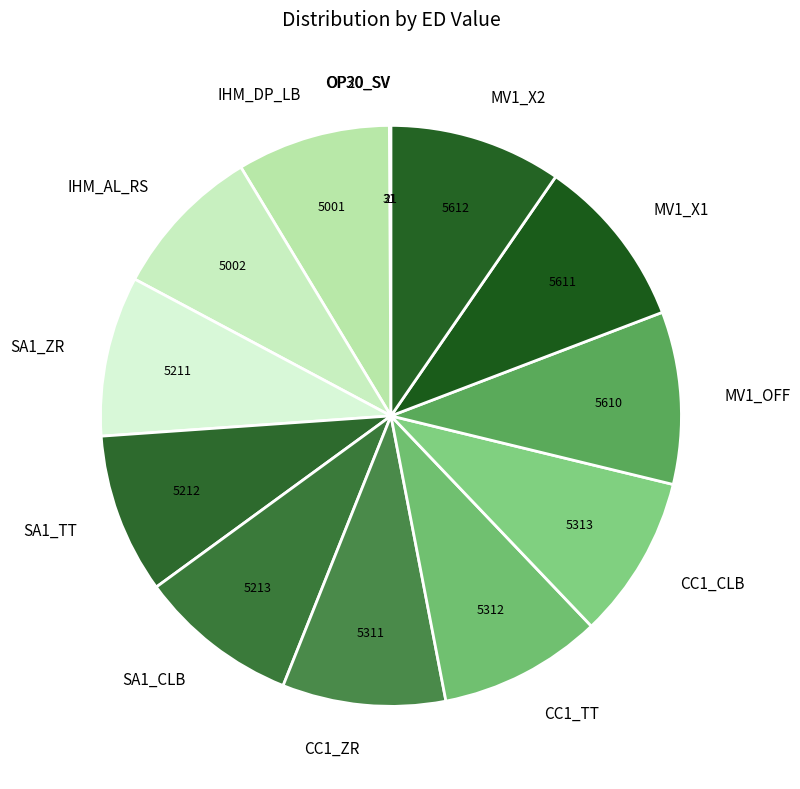

Is it true that IHM_DP_LB is 1% of the pie?

False